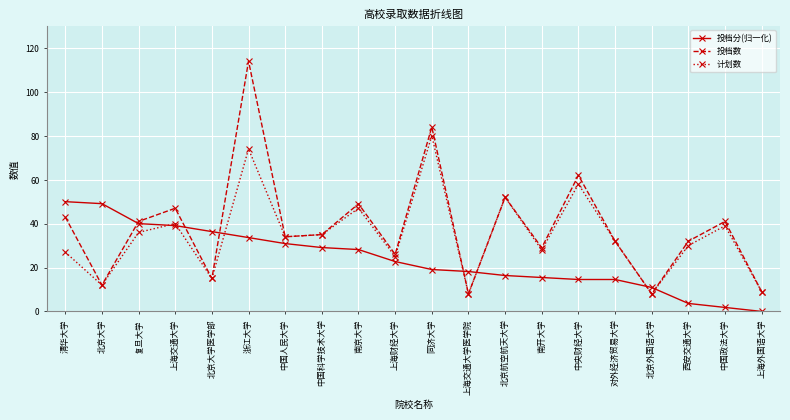

What is the difference between the highest and lowest values at 西安交通大学?

28.4